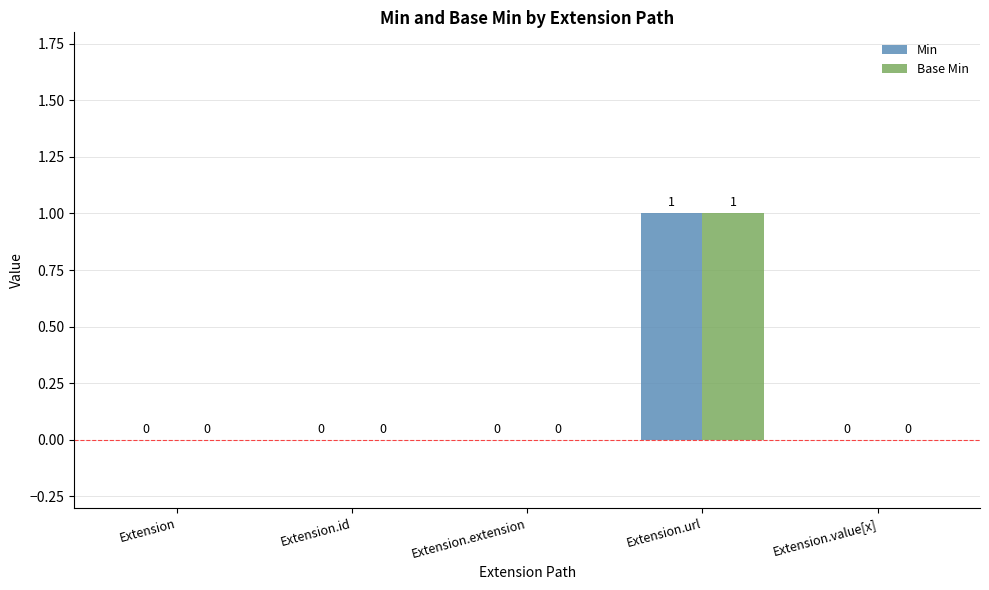

The value of Min at Extension is 0. True or false?

True